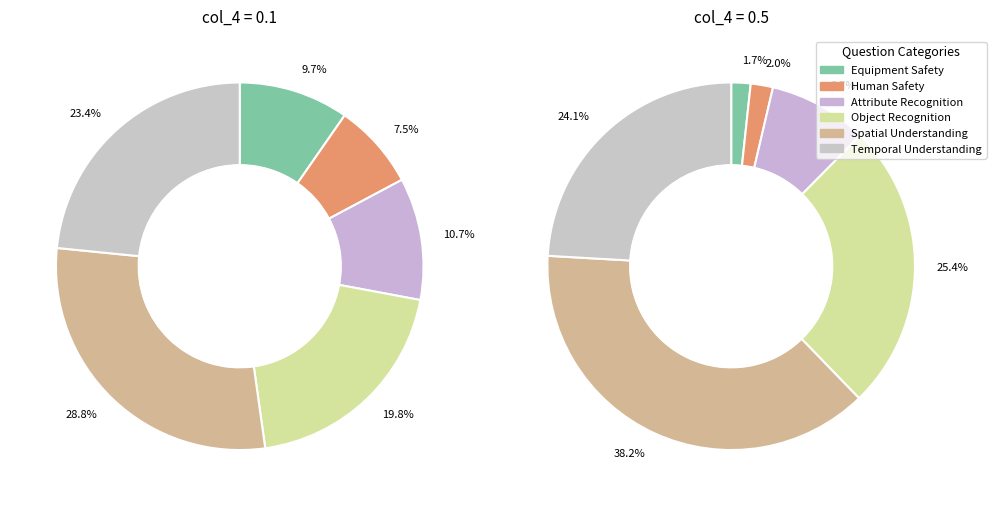

Combined, do 11 and 7 account for over 50%?

No